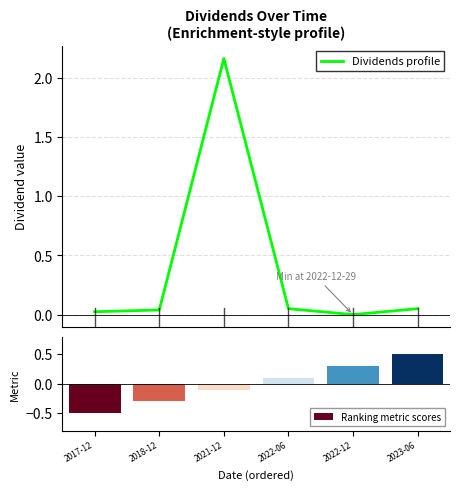

The Dividends profile series shows 0.7 at 2021-12. True or false?

False